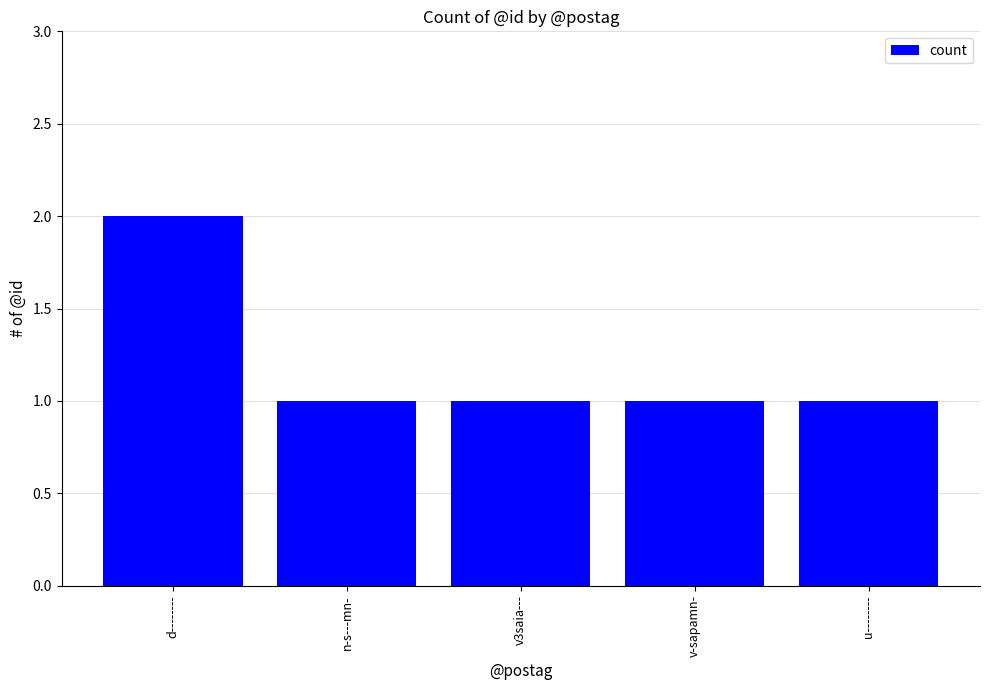

Which category has the highest value across all series?

d--------